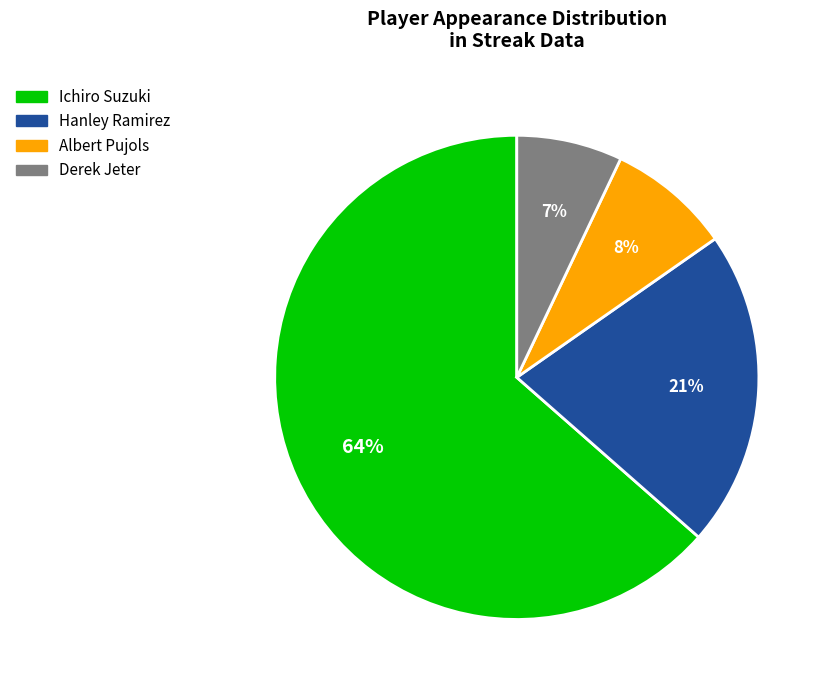

Approximately how many times larger is the value at Derek Jeter compared to Hanley Ramirez?

0.3